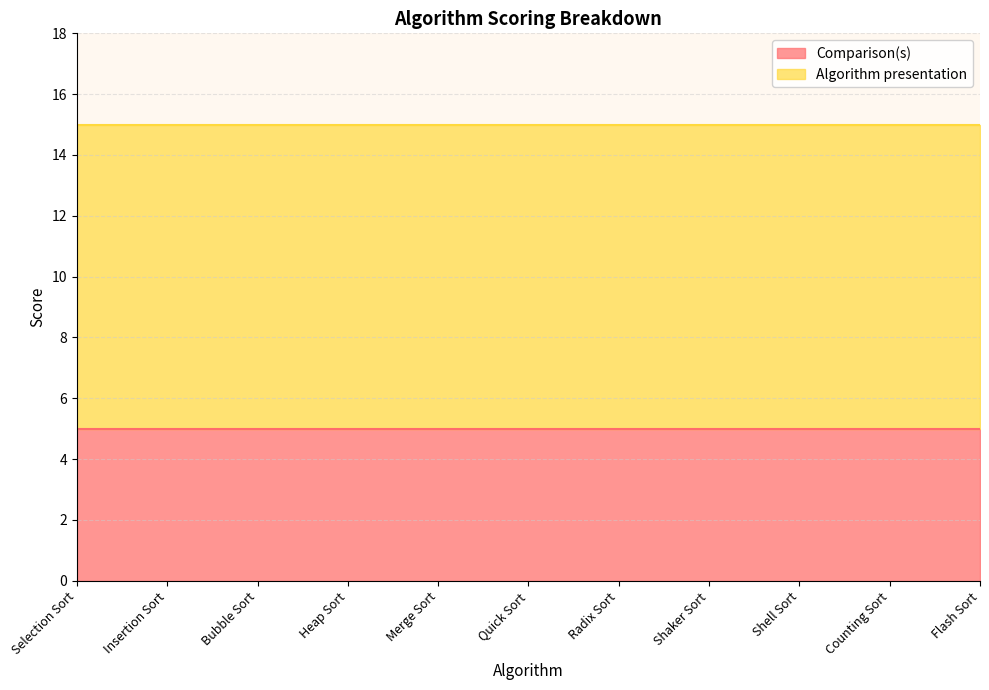

True or false: Comparison(s) and Algorithm presentation cross at least once.

False